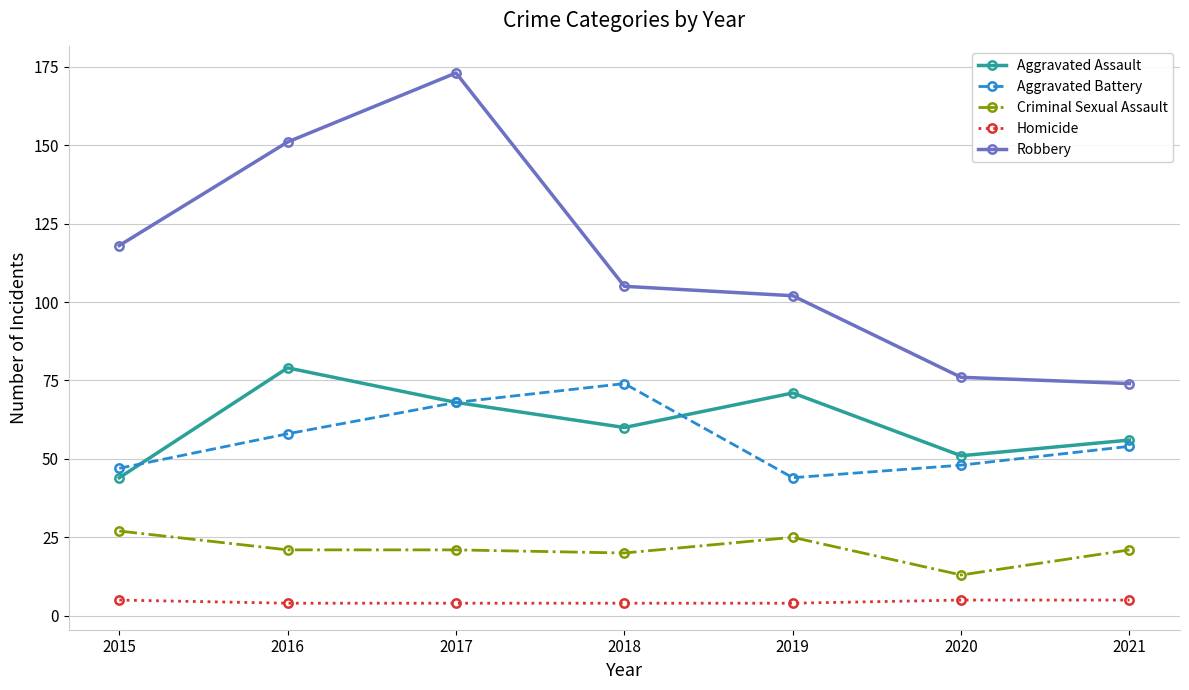

Rank the series by their maximum value, from highest to lowest.

Robbery, Aggravated Assault, Aggravated Battery, Criminal Sexual Assault, Homicide